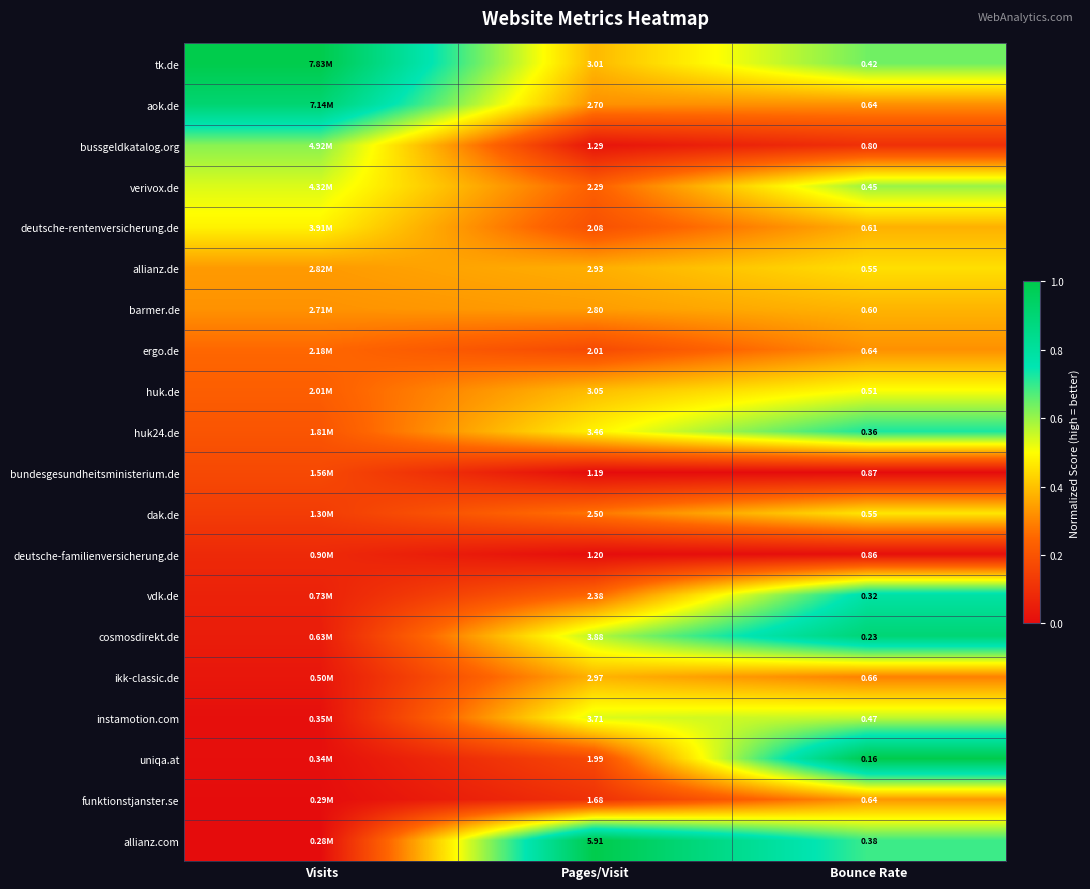

Which series changed the most between Pages/Visit and Bounce Rate?

allianz.com